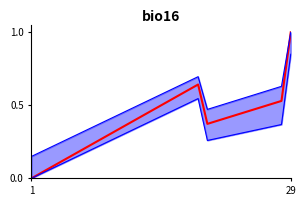

True or false: Code_upper and Code intersect in this chart.

False